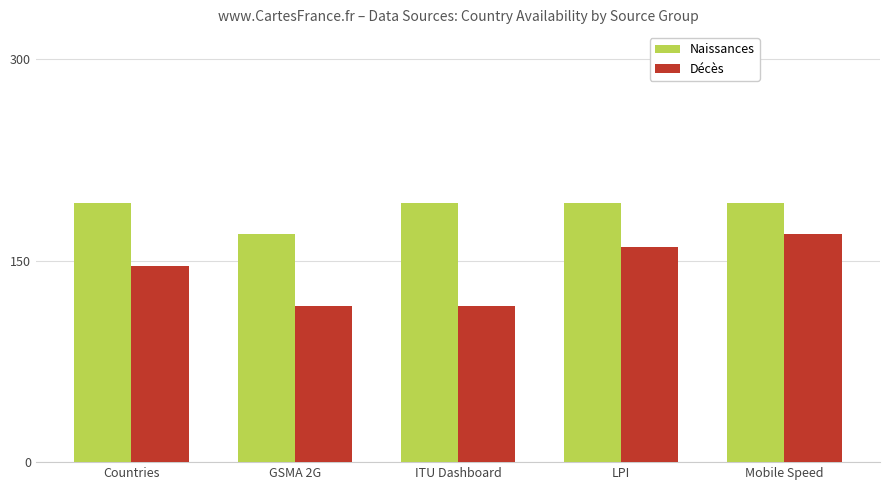

Count the number of data series in this chart.

2